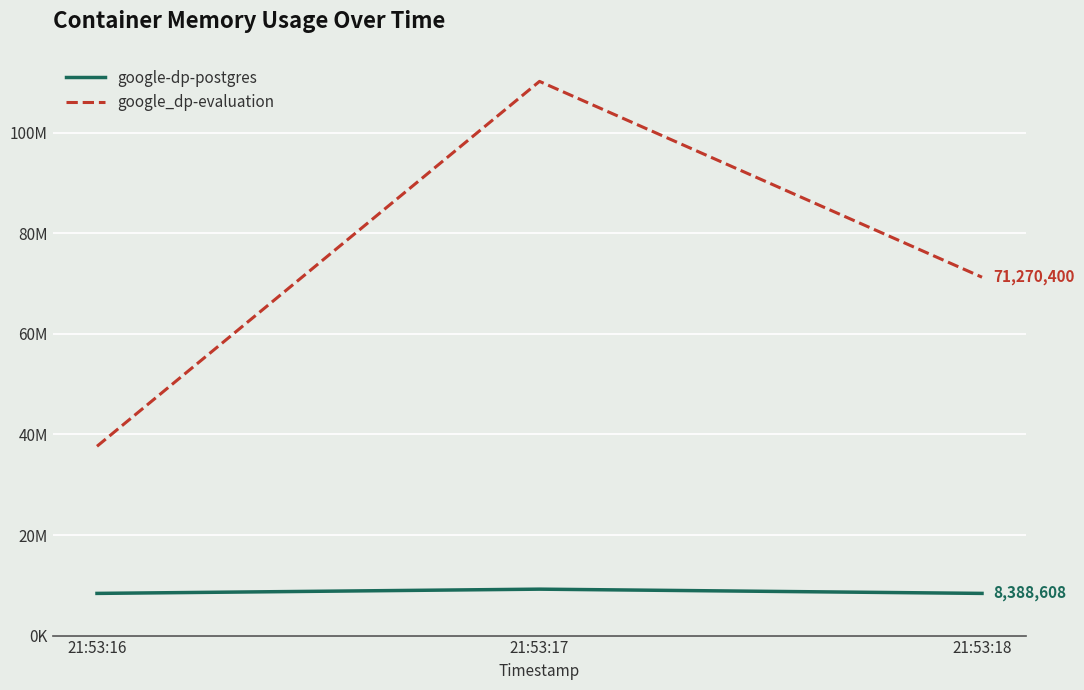

At which category is the sum across all series the highest?

21:53:17